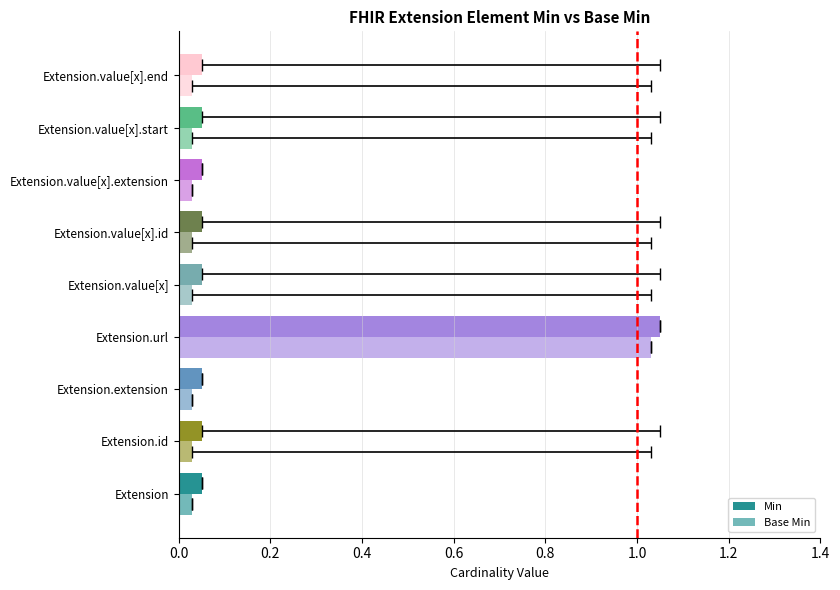

At how many categories does at least one series exceed 0?

9